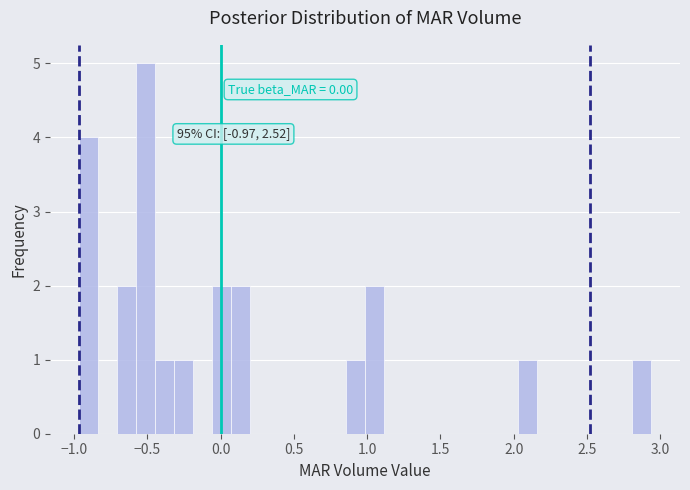

Read against the x-axis, roughly where is the centre of the tallest bar?

-0.50